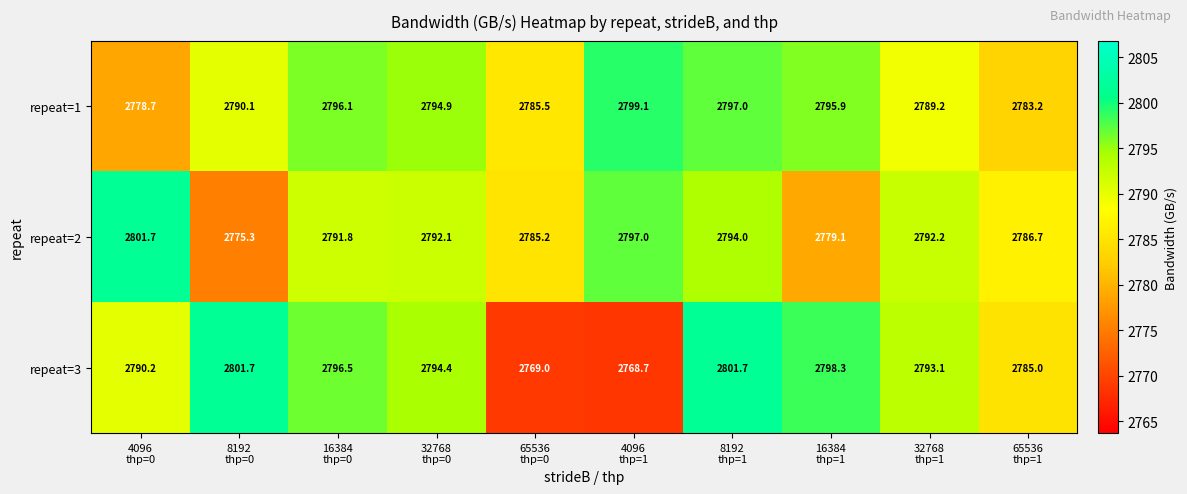

Count the number of categories in the chart.

10